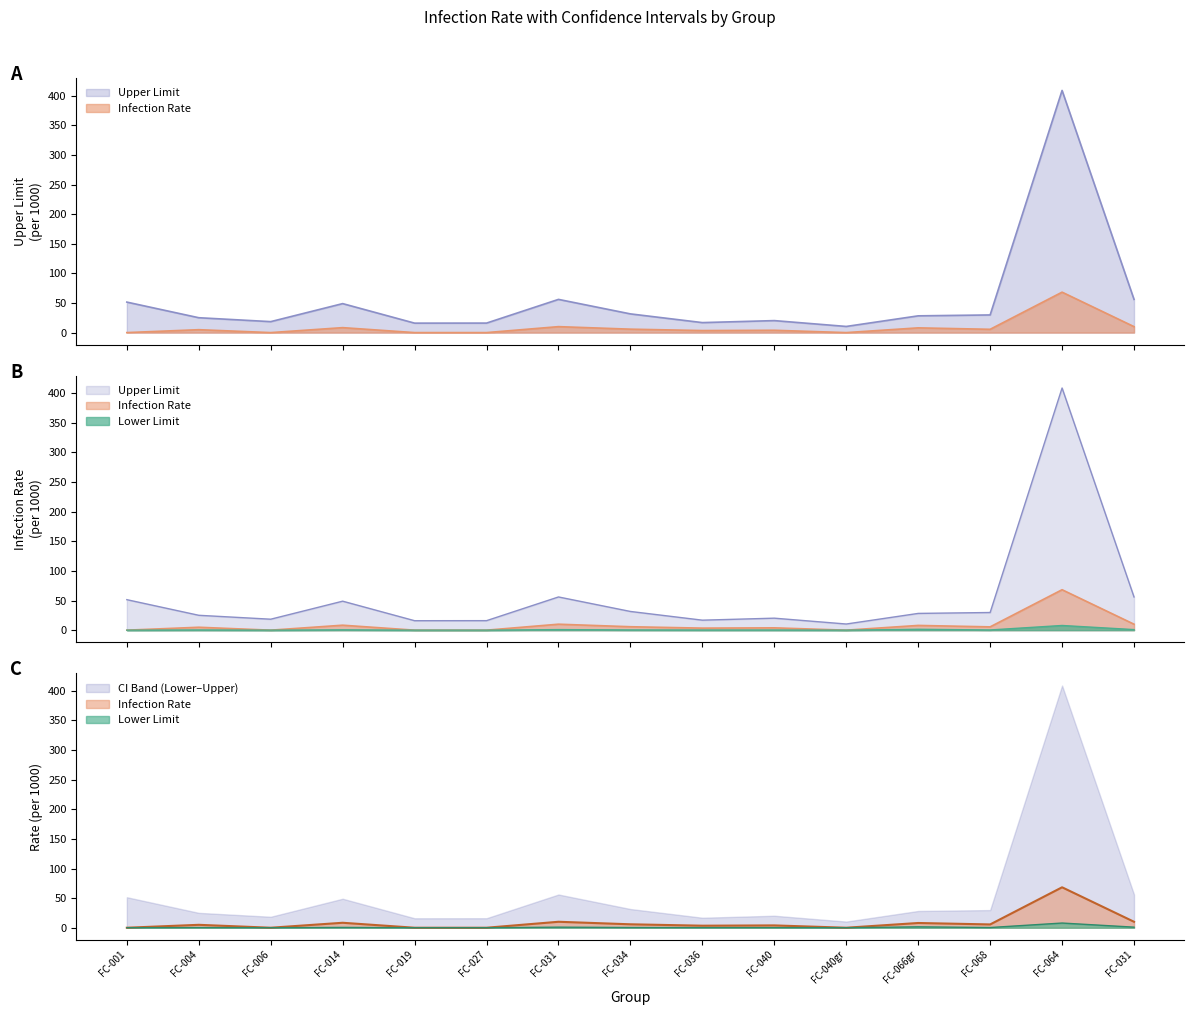

Reading left to right, transcribe all the data shown in this chart.

Infection Rate: 0.0	4.9	0.0	8.4	0.0	0.0	10.1	5.8	3.4	3.9	0.0	8.0	5.6	68.3	10.1
Lower Limit: 0.0	0.3	0.0	0.5	0.0	0.0	1.0	0.4	0.2	0.2	0.0	1.5	0.3	7.9	1.0
Upper Limit: 51.5	25.1	18.5	48.9	16.0	16.1	56.1	31.6	16.9	20.2	10.4	28.3	29.8	408.9	56.1